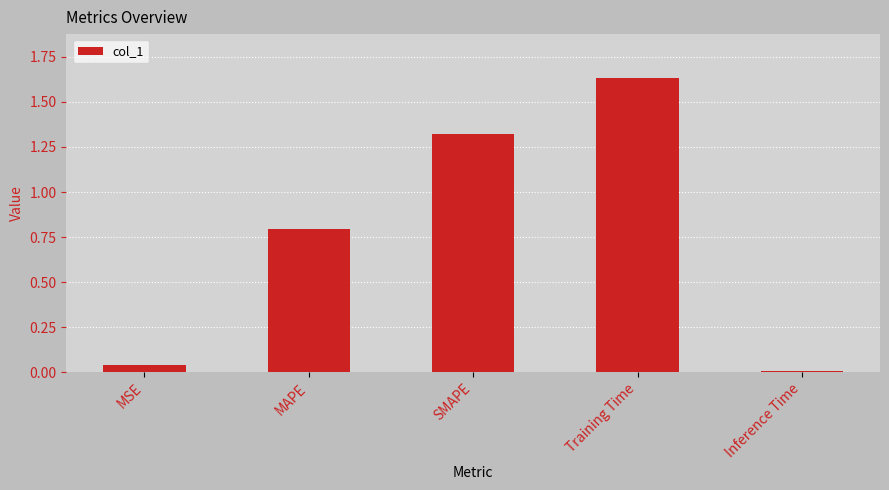

The chart shows a value of 0.0 at MSE. True or false?

True